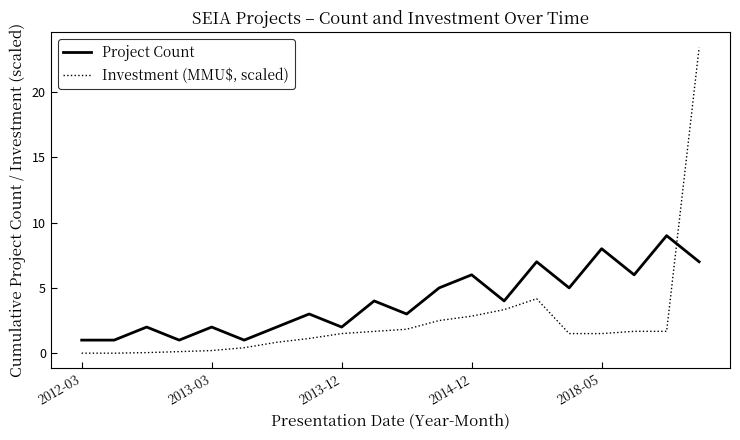

After their last crossing, which series has the higher values: Project Count or Investment (MMU$, scaled)?

Investment (MMU$, scaled)